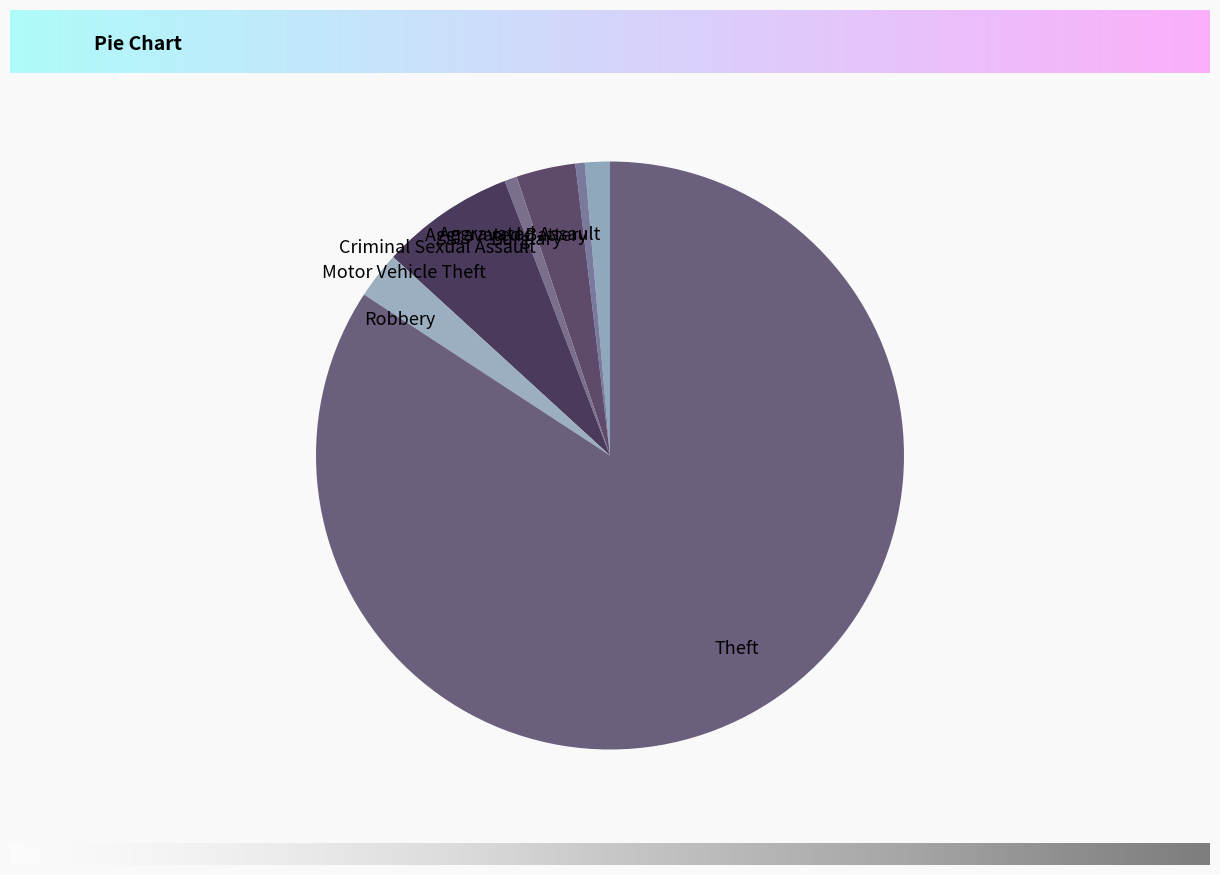

True or false: Motor Vehicle Theft accounts for 7% of the total.

True